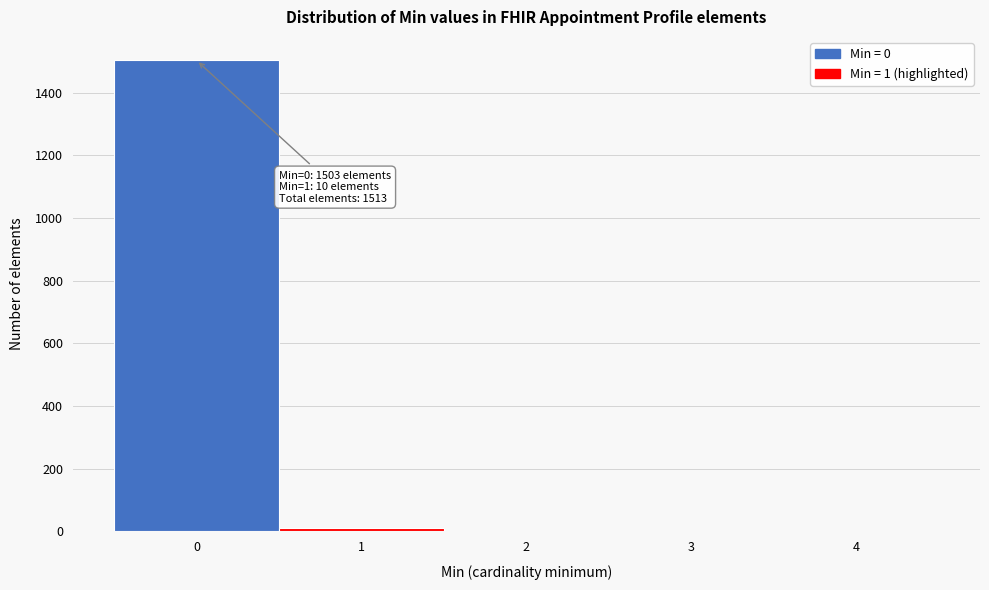

Reading left to right, what are all the values shown in this chart?

0=1503	1=10	2=0	3=0	4=0